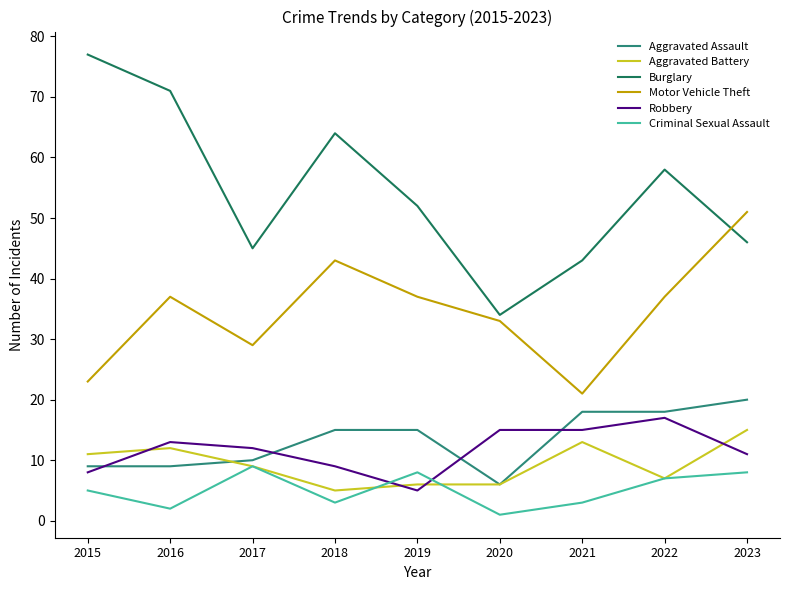

Does the chart display data point markers on the line(s)?

No